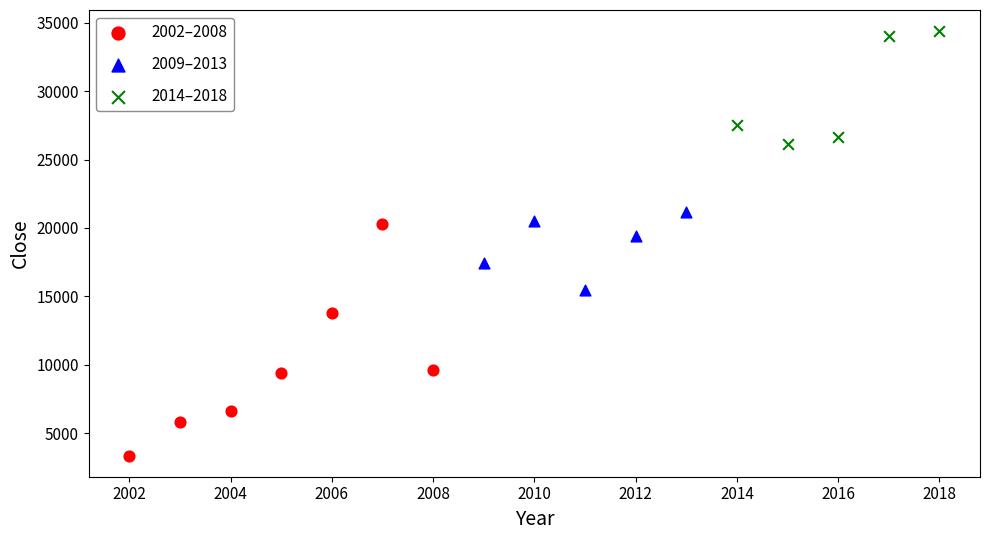

Which series reaches the maximum Y coordinate?

2014–2018